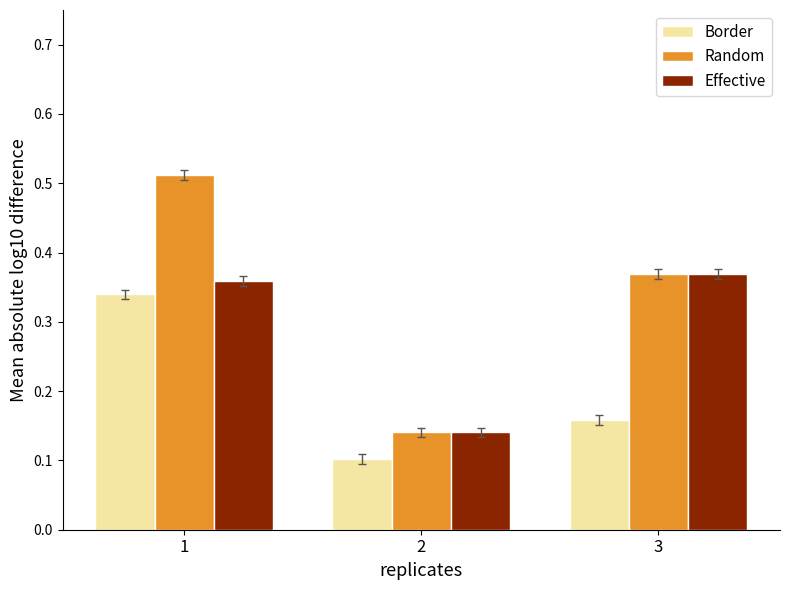

How many data points does each series have?

3